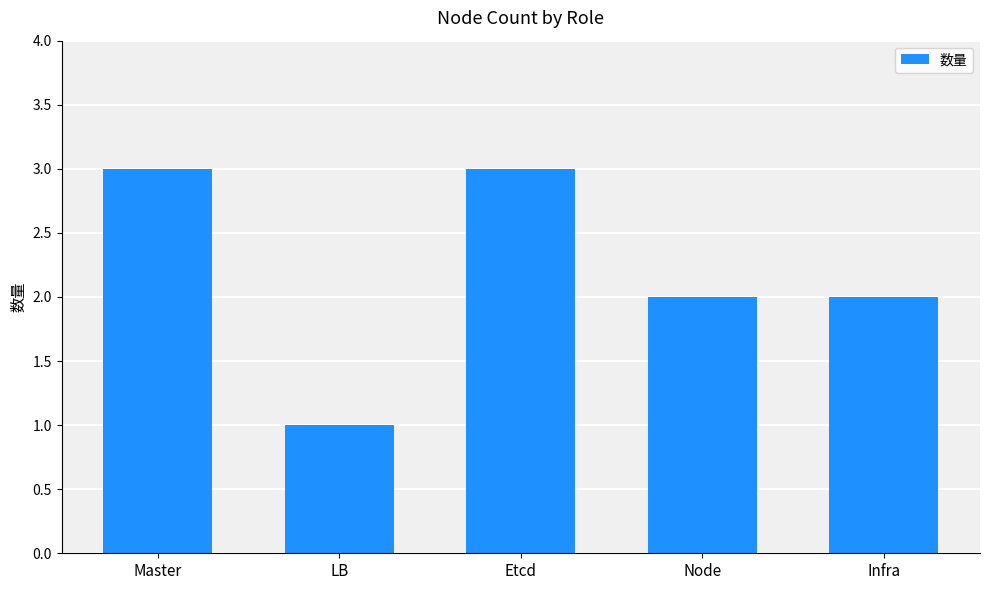

Does the chart contain stacked bars?

No